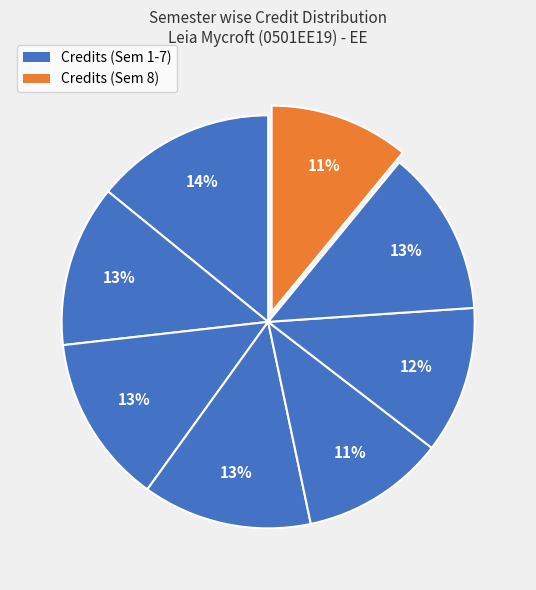

Count the number of slices in the pie.

8